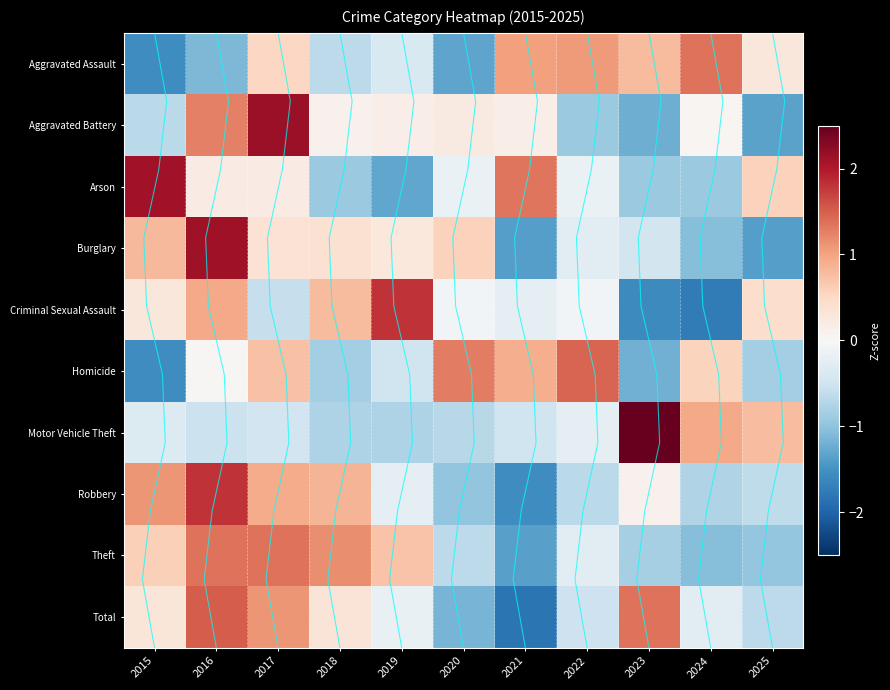

Is the value of Burglary at 2025 greater than the value of Total at 2017?

No